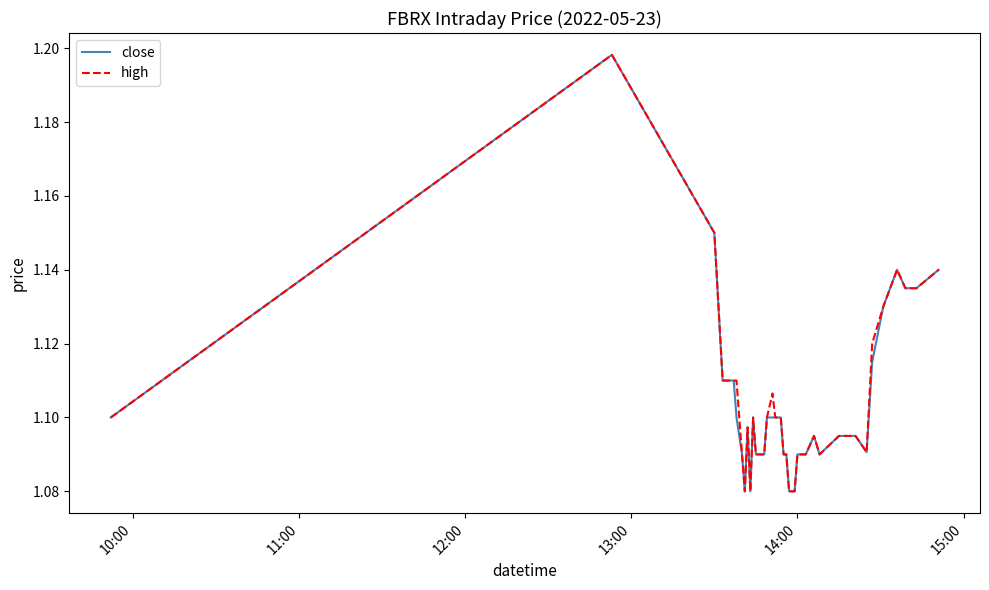

How many series are shown in this chart?

2